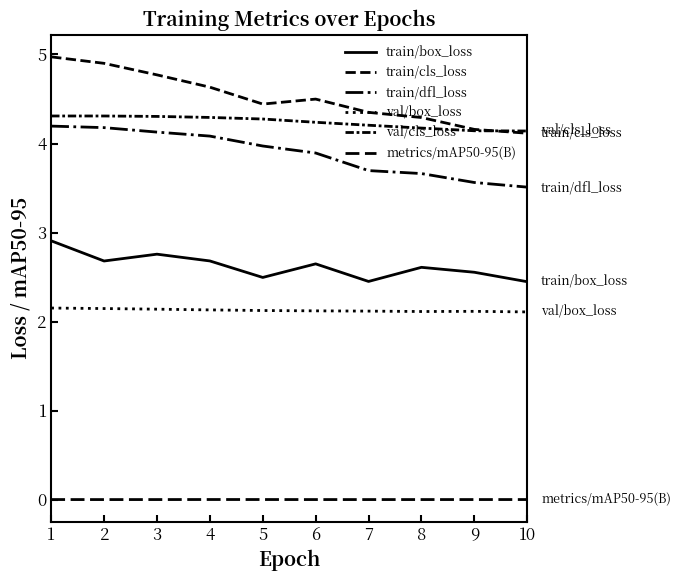

Is this an area chart (filled region under the line)?

No